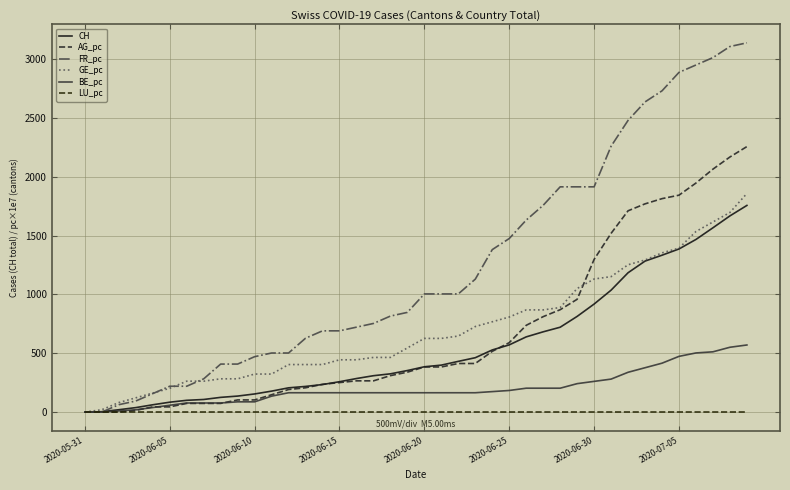

At which label does AG_pc first exceed 383?

2020-06-20